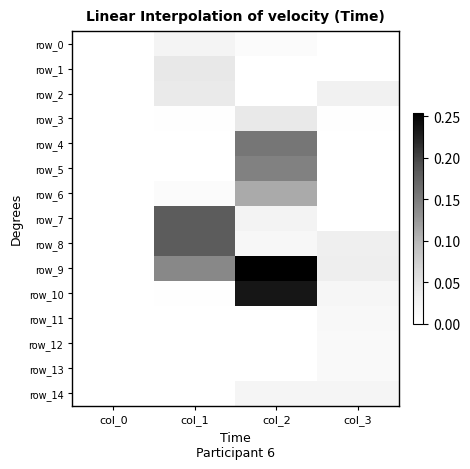

Between col_1 and col_2, which series saw the biggest shift?

row_10